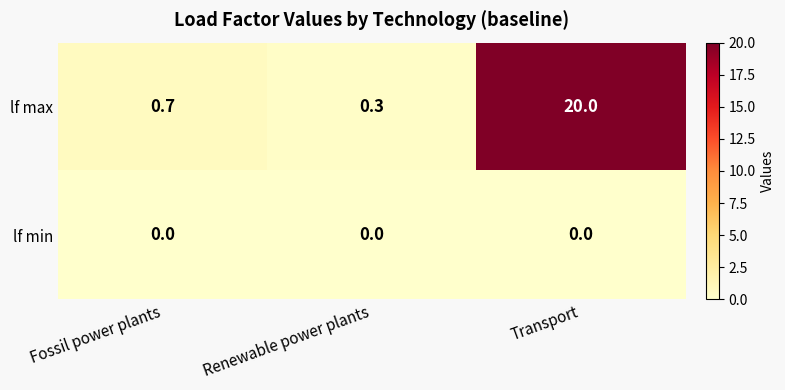

Which series has the largest range (max minus min)?

lf max